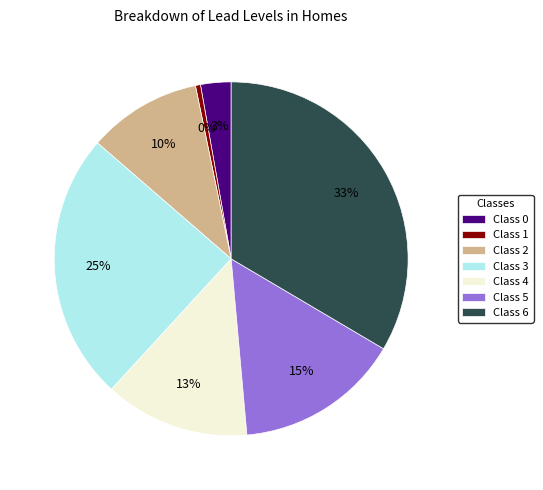

How many slices are in this pie chart?

7